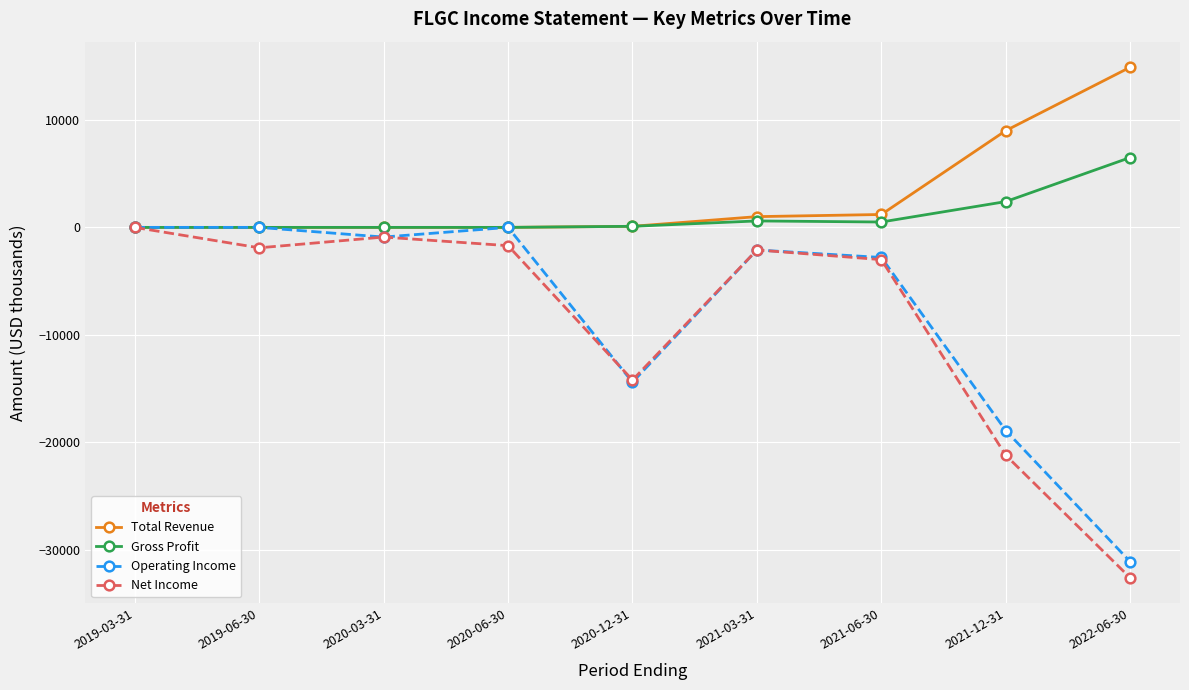

What is the label of the 9th point from the right?

2019-03-31